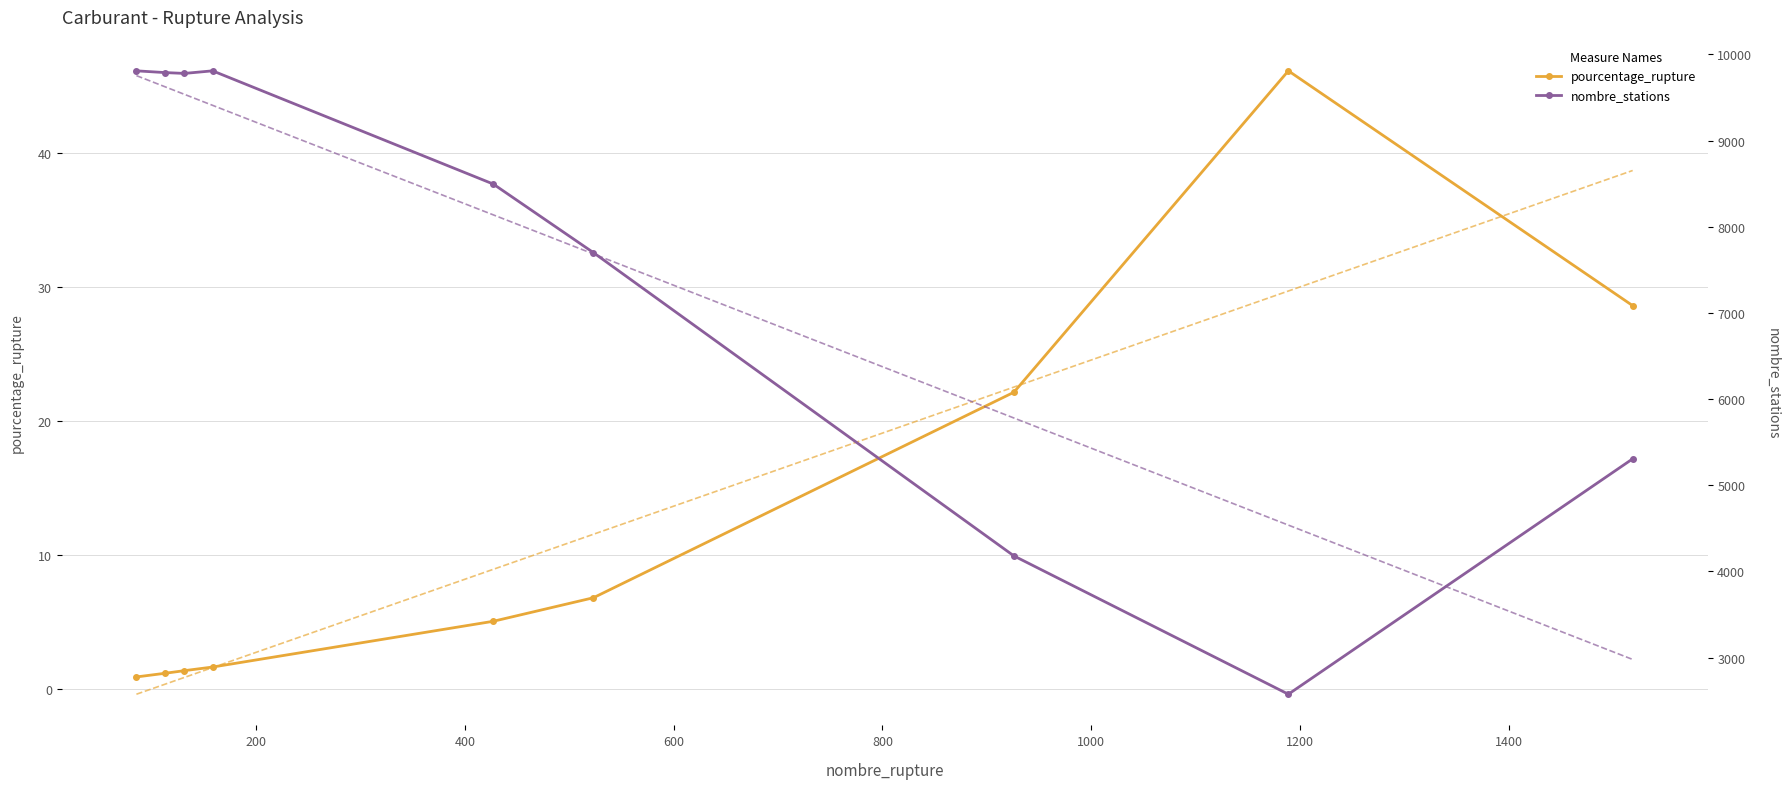

What are all the series names shown in the legend?

pourcentage_rupture, nombre_stations